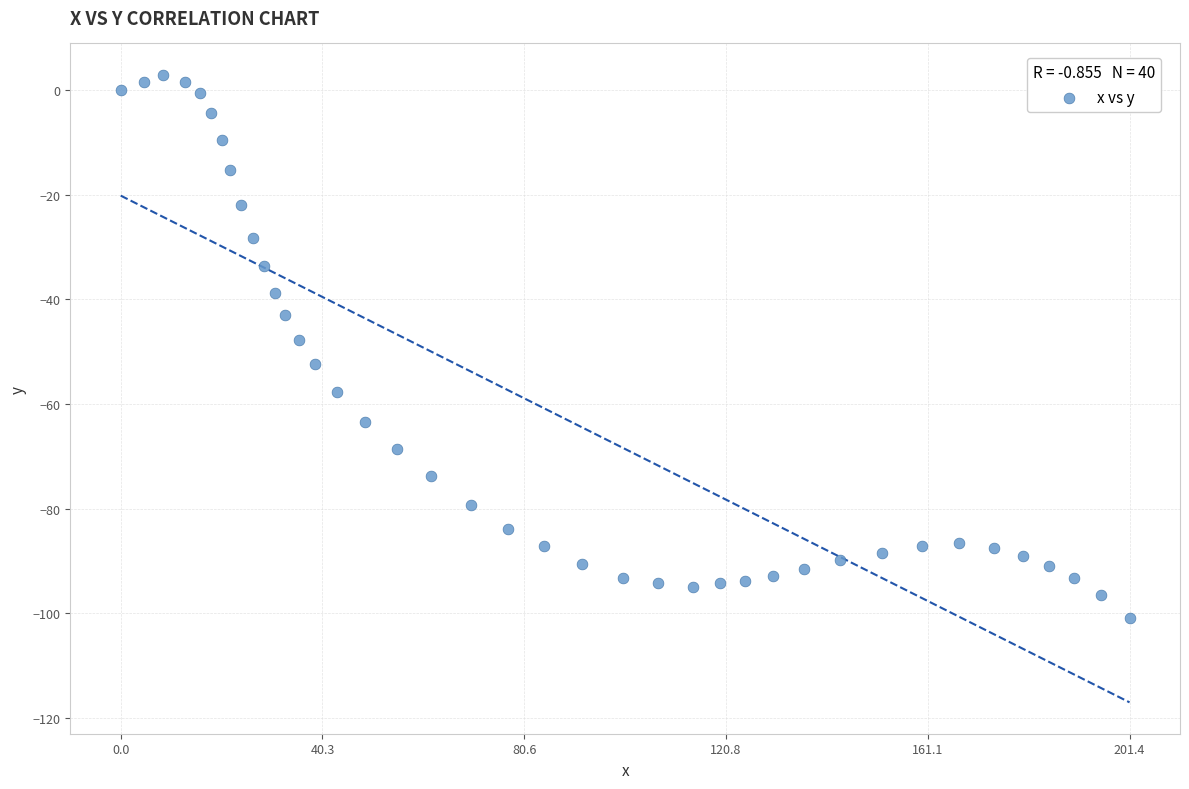

What is the range of Y values (max minus min)?

103.7